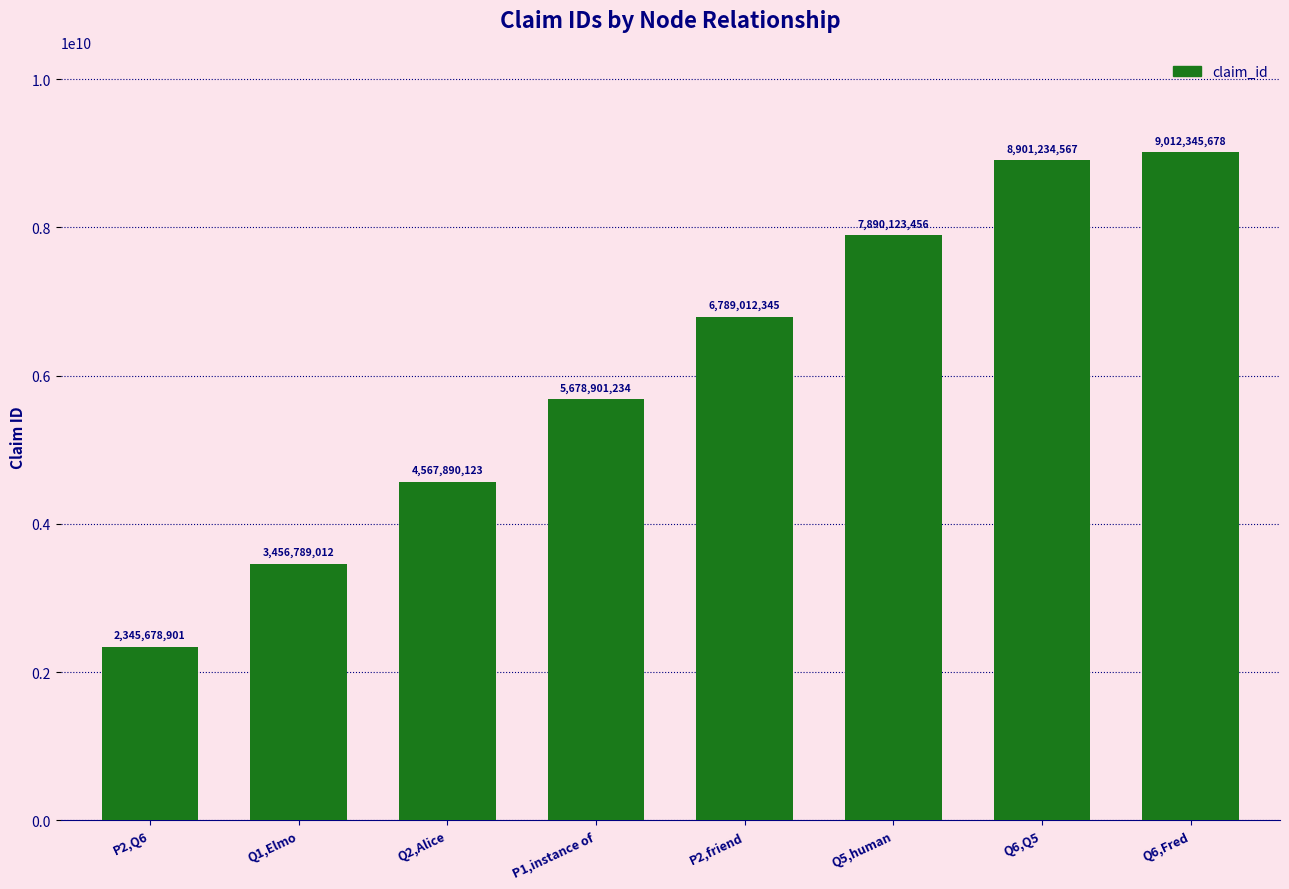

Reading left to right, extract all data points from this chart.

2345678901	3456789012	4567890123	5678901234	6789012345	7890123456	8901234567	9012345678